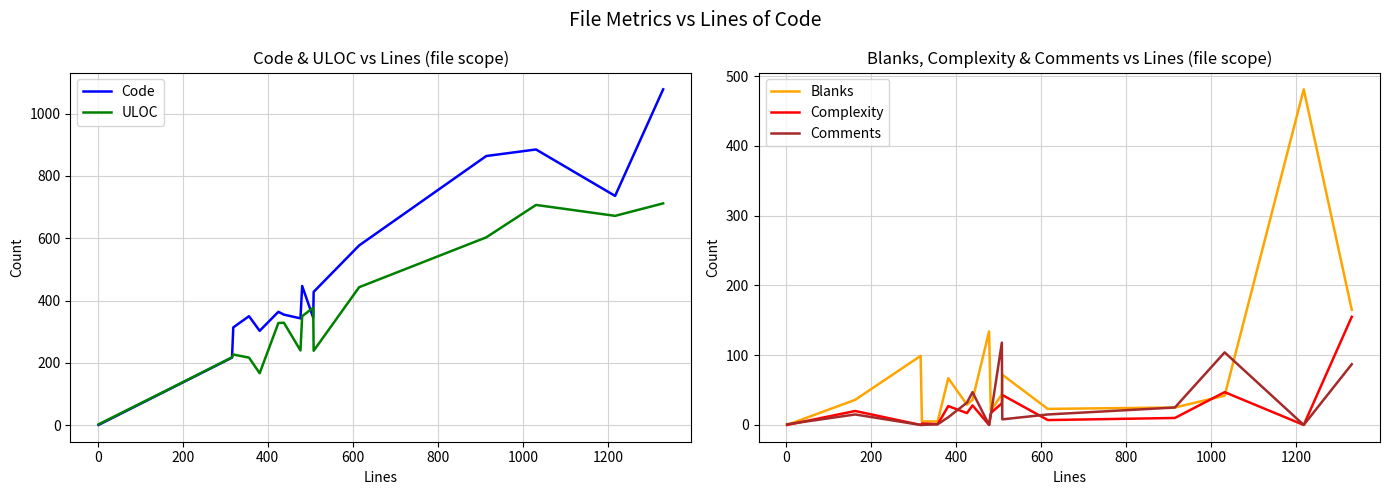

What is the maximum value for Blanks?

481